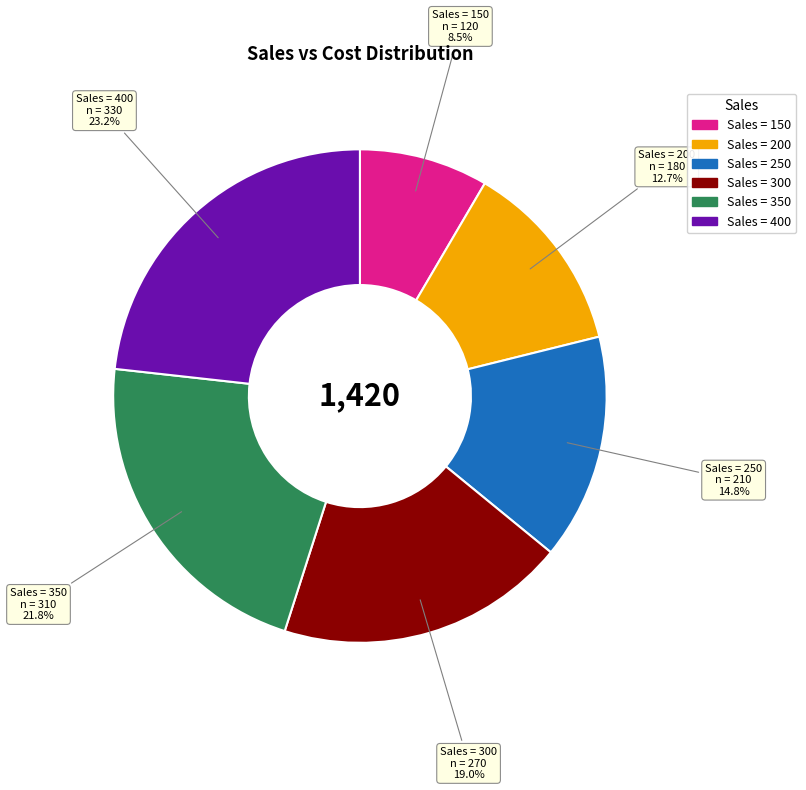

Does any single category account for the majority?

No